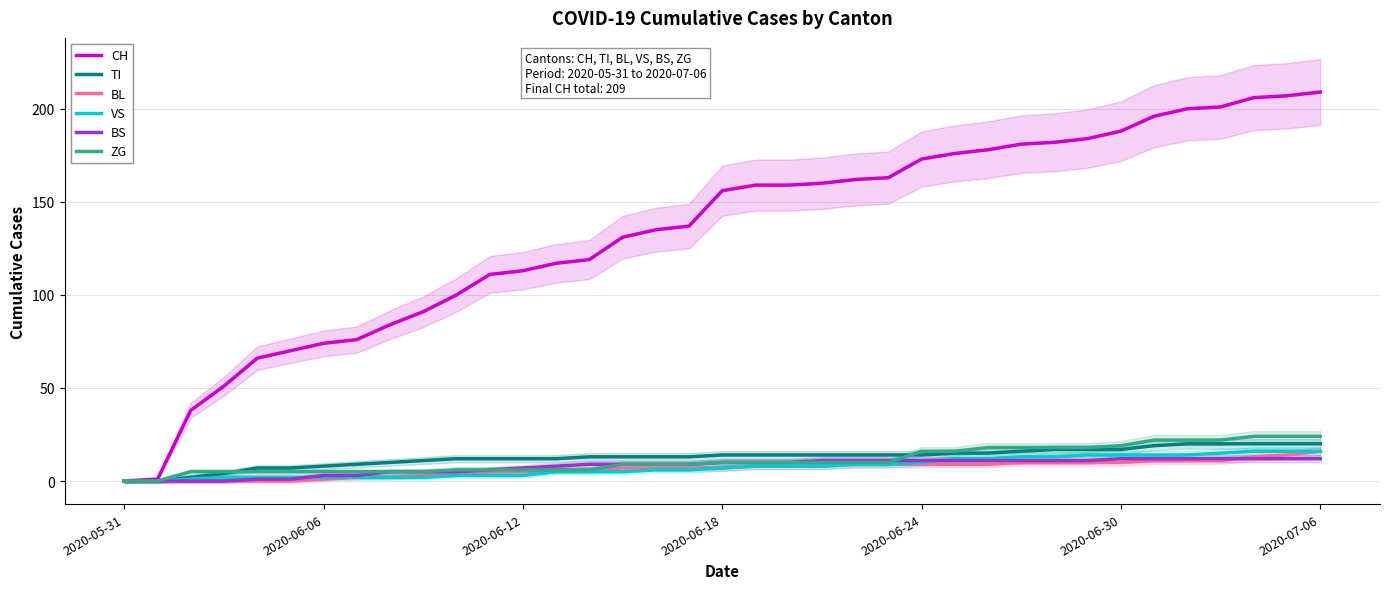

The VS series shows 5 at 14. True or false?

True